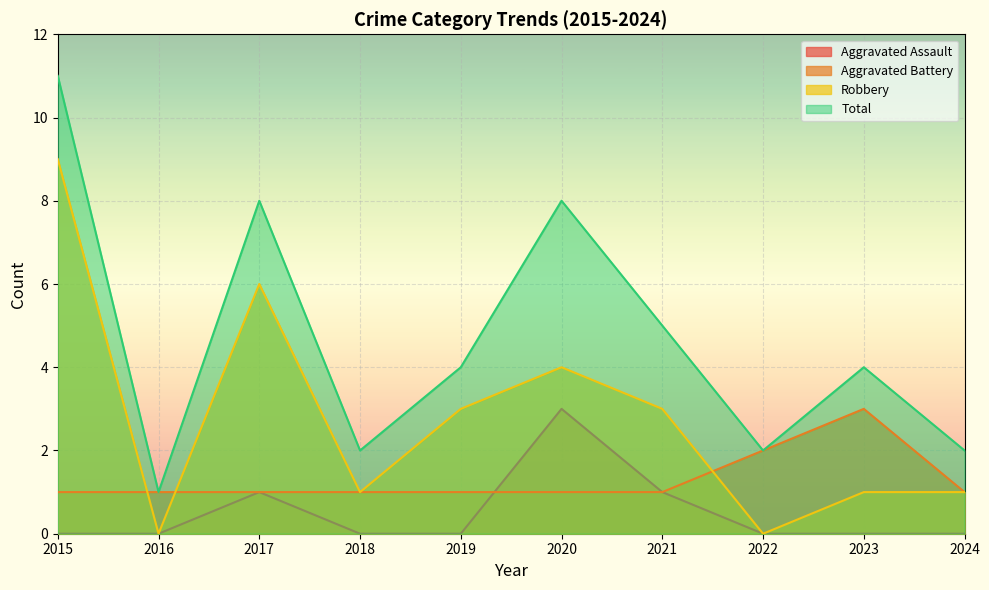

At which category does Aggravated Battery reach its first local peak?

2023